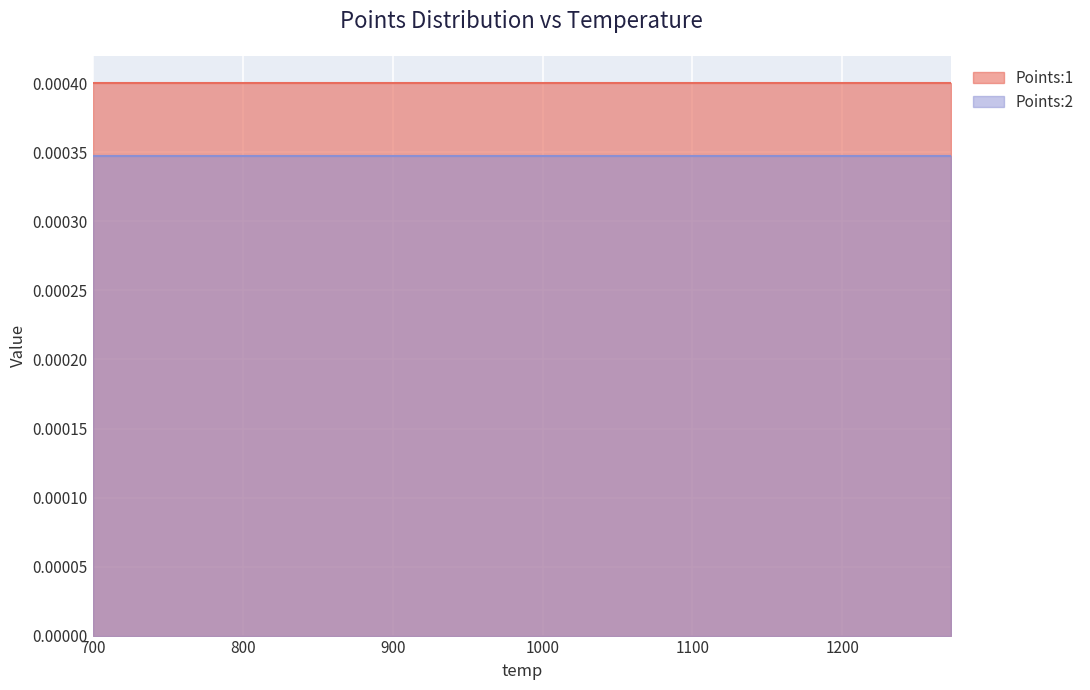

How many lines are shown in the chart?

2